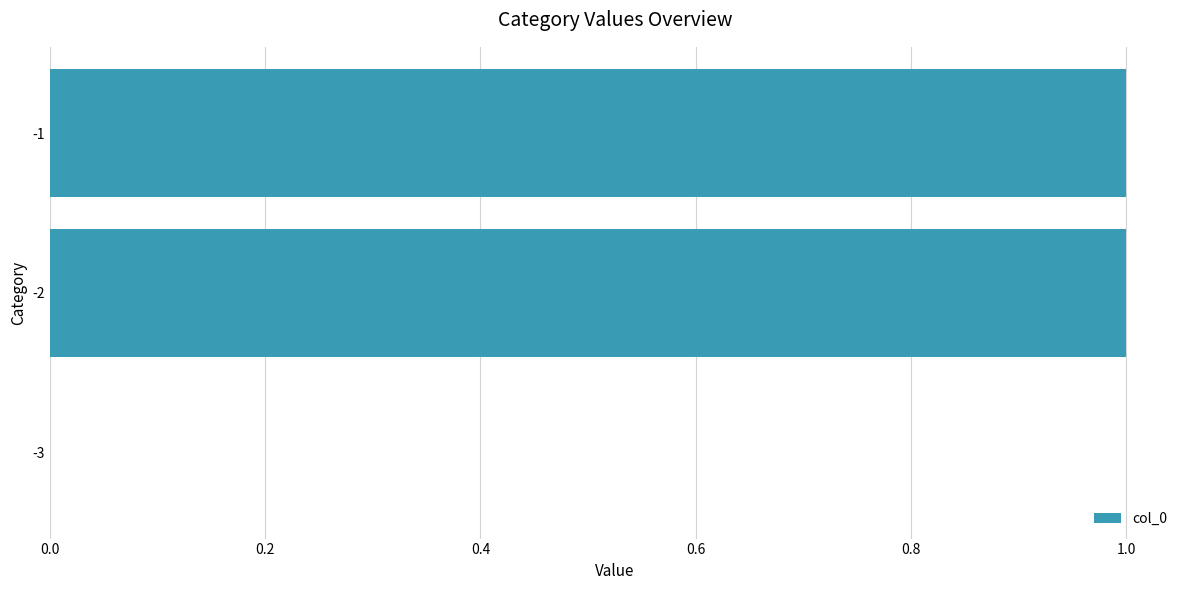

How many distinct data groups are displayed?

1